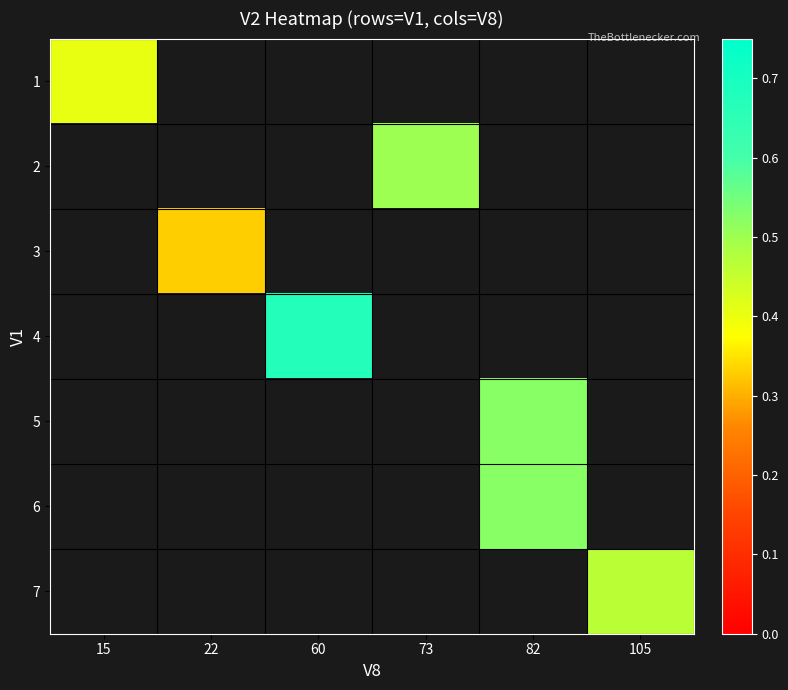

The value of row_3 at 60 is 1.2. True or false?

False